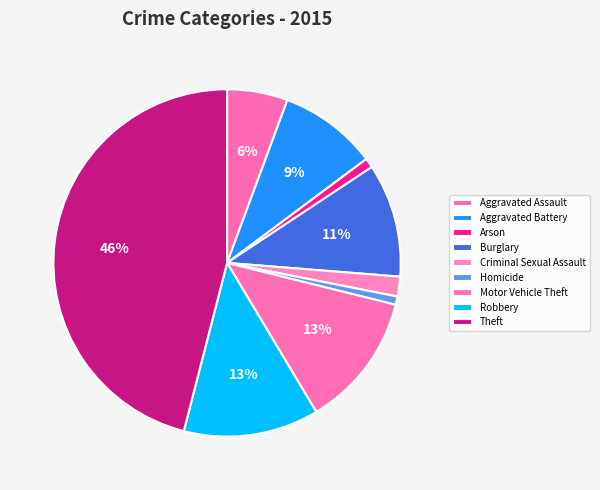

What is the total percentage of Theft and Aggravated Assault?

51.6%